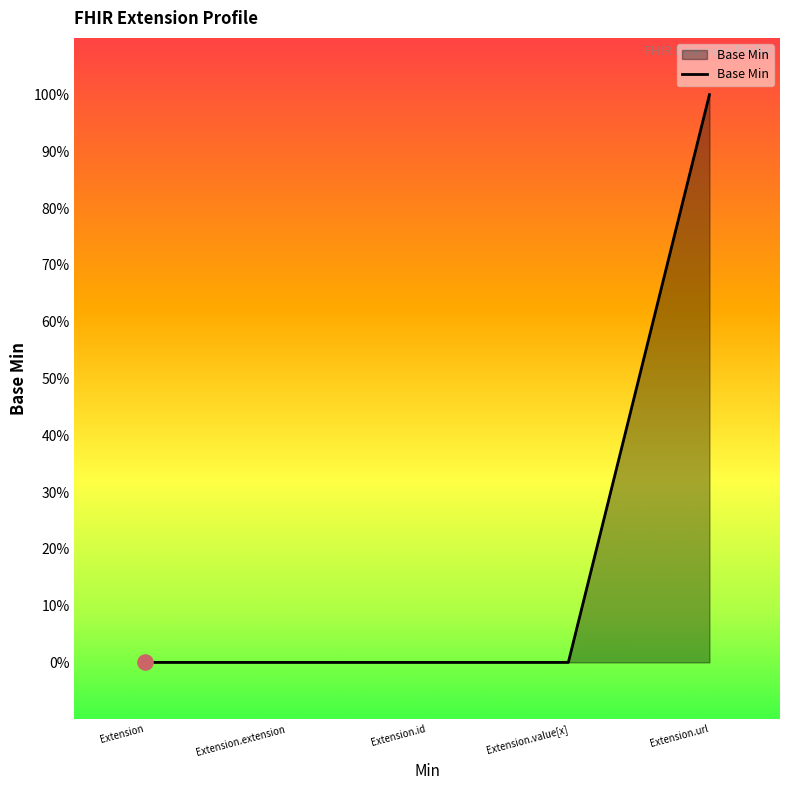

Which has a higher value, Extension.id or Extension.url?

Extension.url